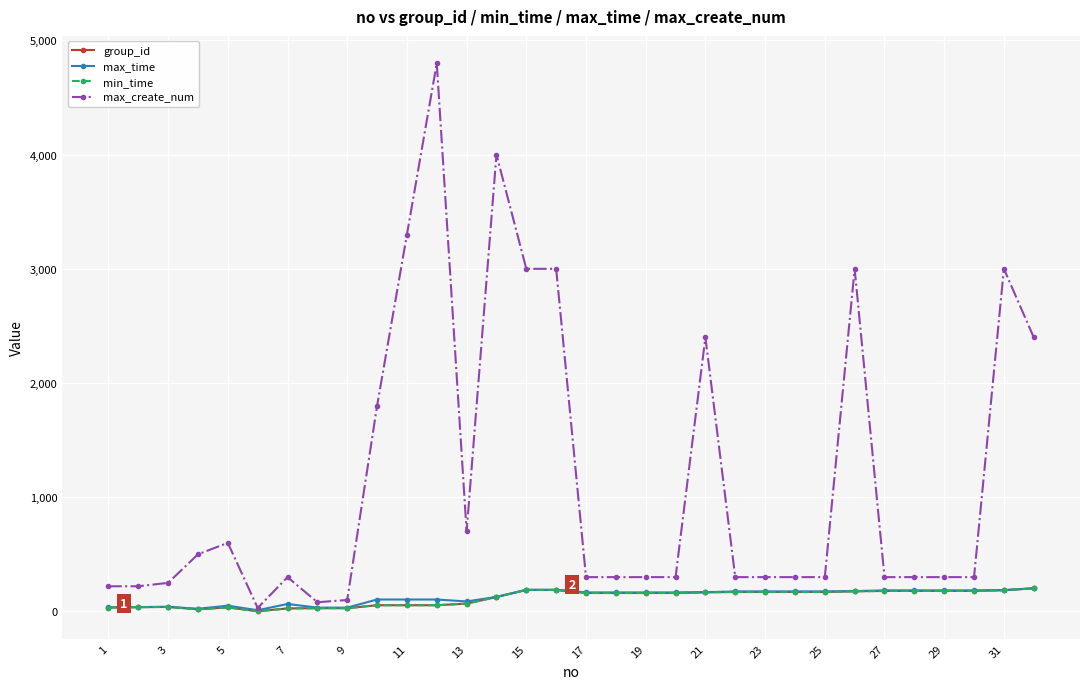

How many lines are shown in the chart?

4